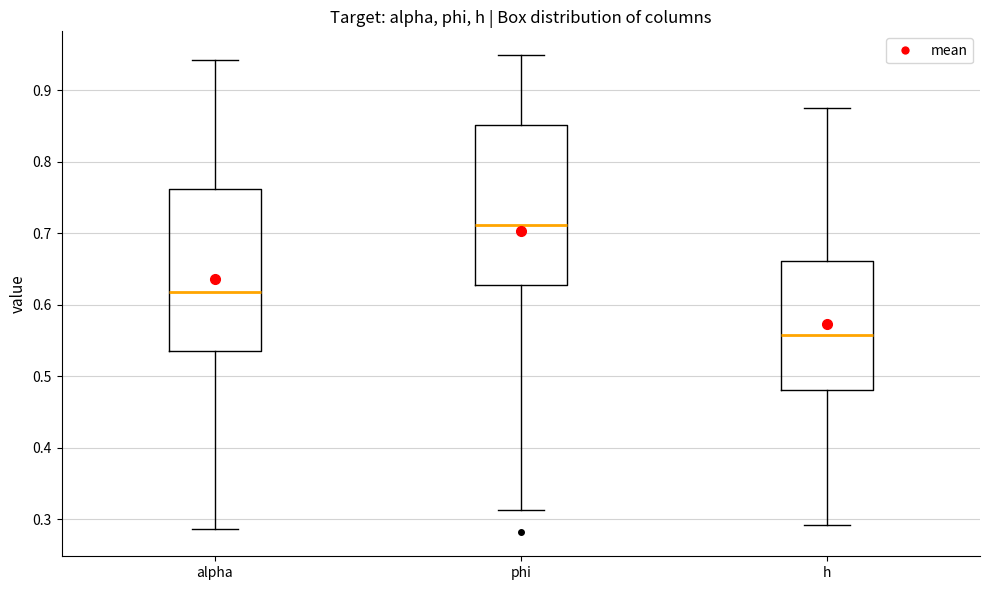

Reading left to right, read every box against the y-axis: the position of its median line, the range the box covers, and the ends of its whiskers. The values are not printed on the chart, so give them approximately, as read against the axis.

alpha: median 0.62, box 0.54 to 0.76, whiskers 0.29 to 0.94
phi: median 0.71, box 0.63 to 0.85, whiskers 0.31 to 0.95
h: median 0.56, box 0.48 to 0.66, whiskers 0.29 to 0.88